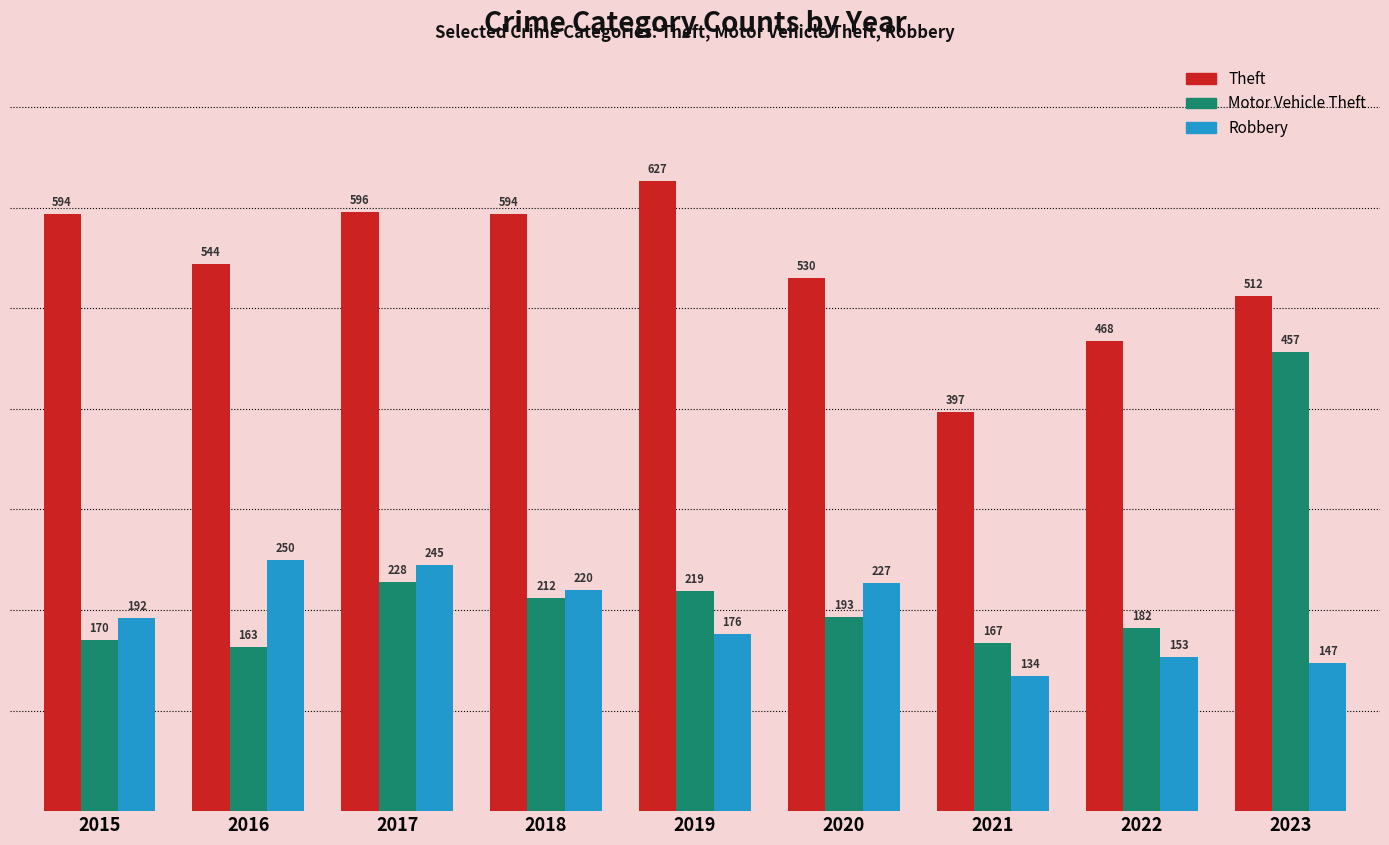

What is the difference between the Theft values at 2020 and 2023?

18